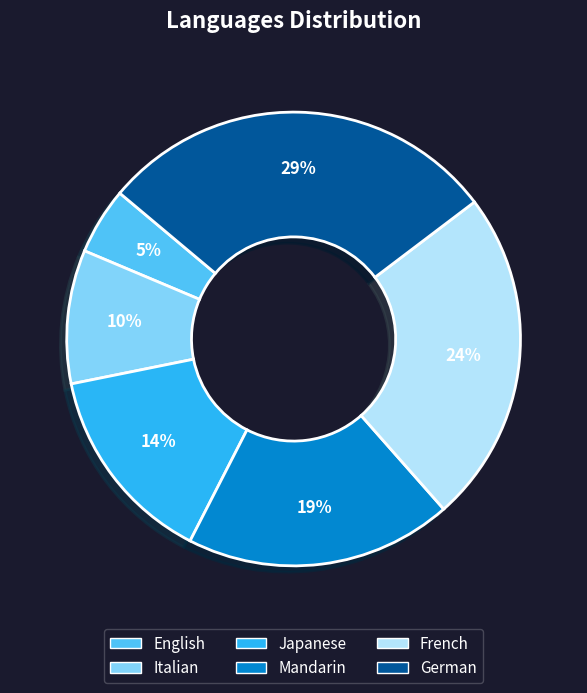

How many slices are in this pie chart?

6